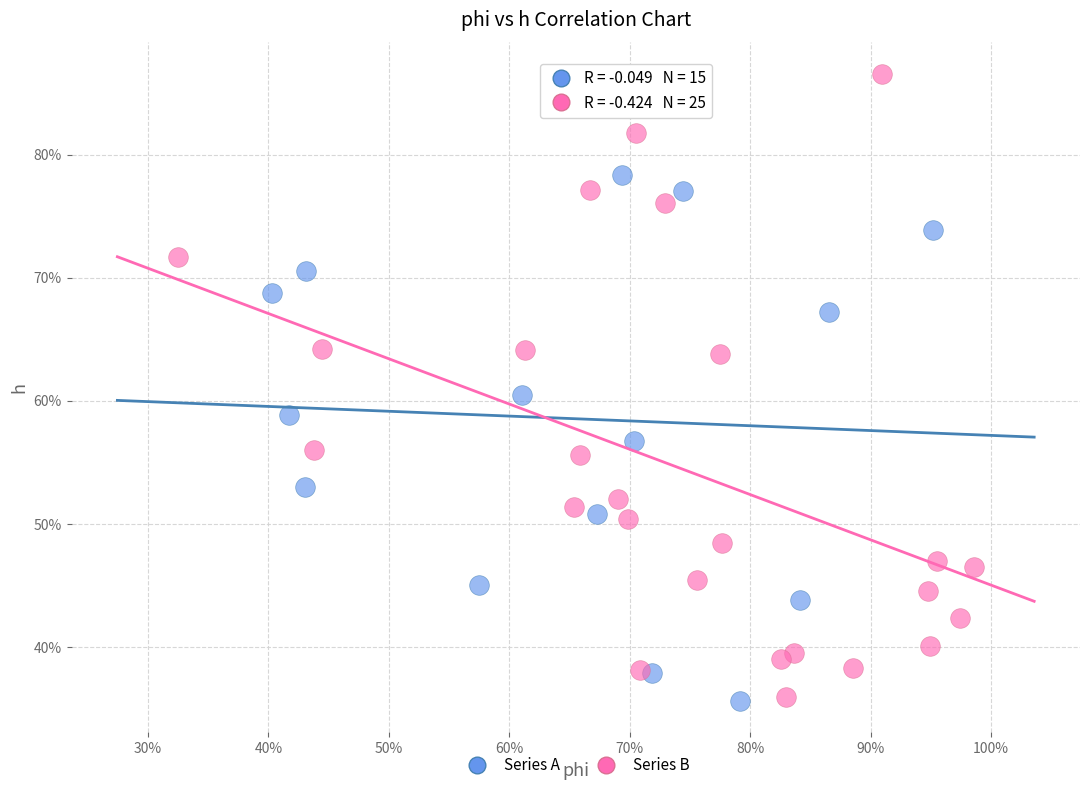

What are all the series names shown in the legend?

Series A, Series B